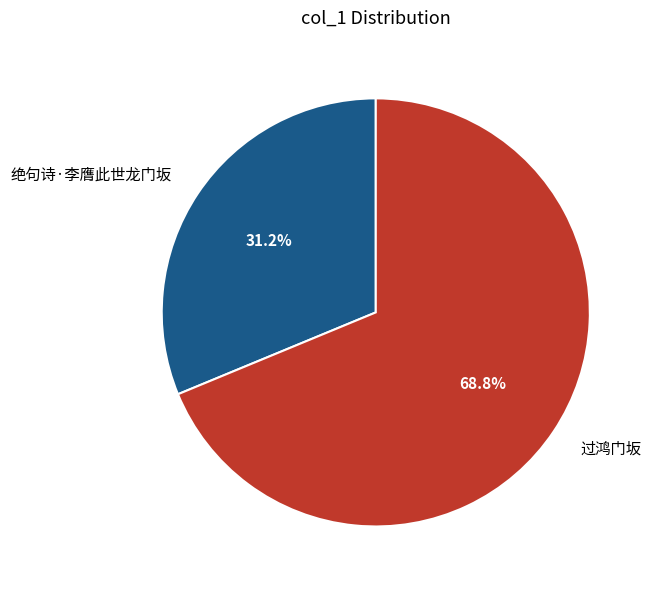

Which slice is the smallest?

绝句诗·李膺此世龙门坂